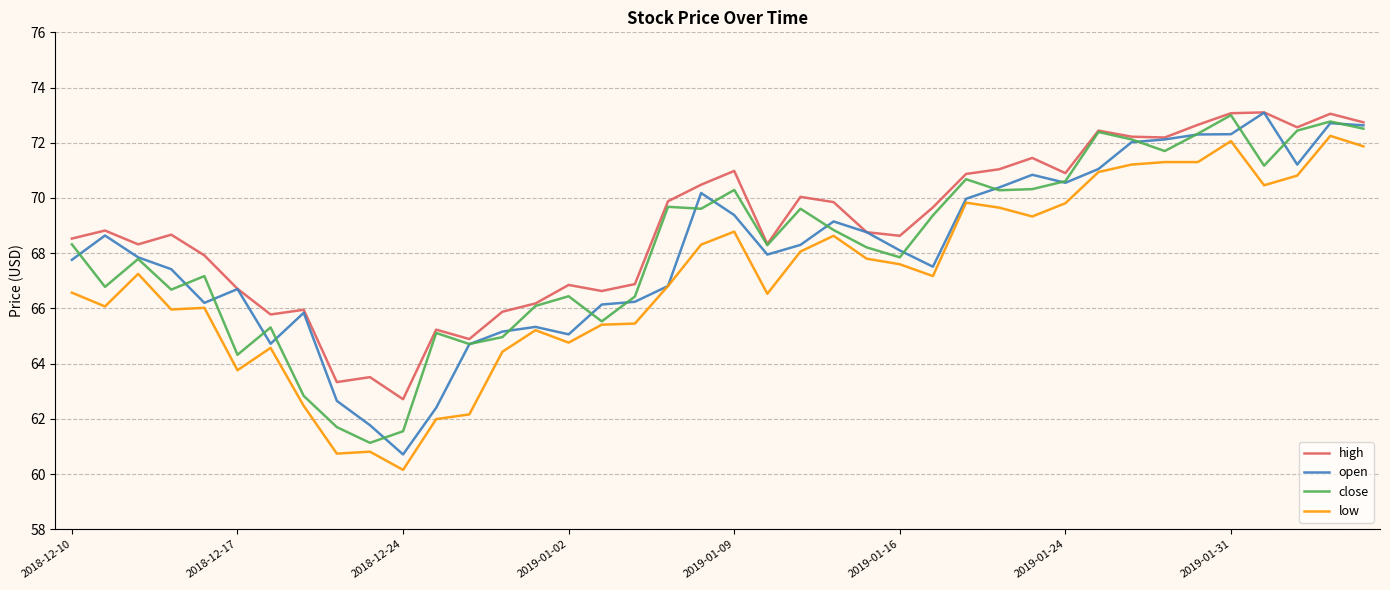

Count the number of categories in the chart.

40